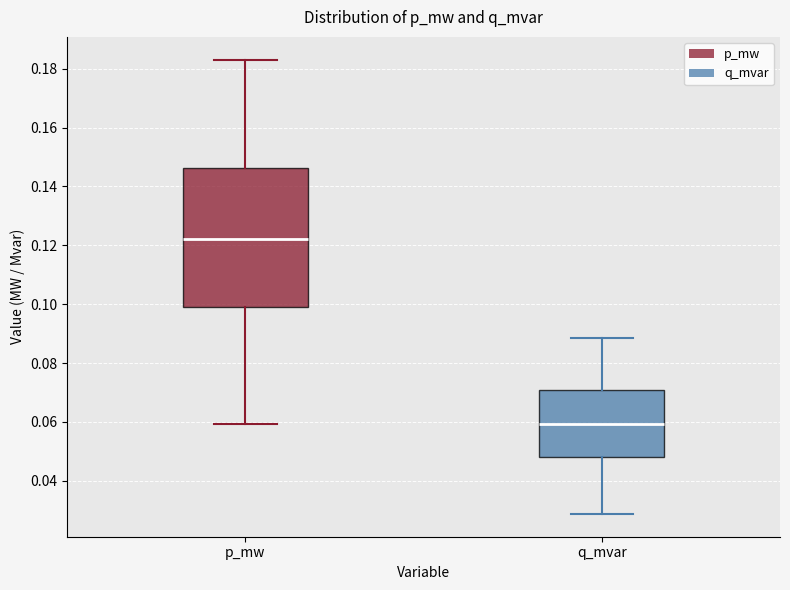

Comparing the boxes themselves (not the whiskers), which one is the tallest?

p_mw